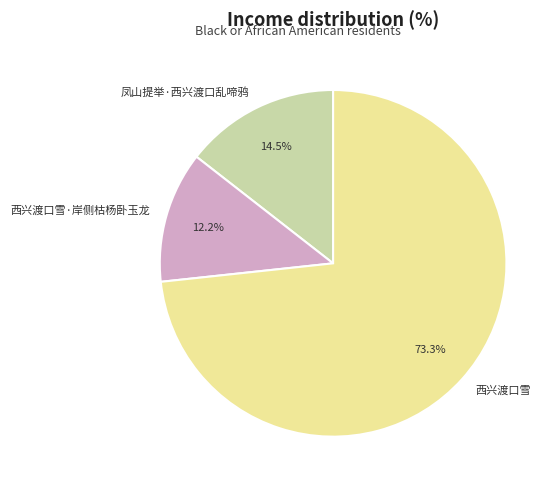

To the nearest percent, what is the difference between the largest and smallest slice percentages?

61%